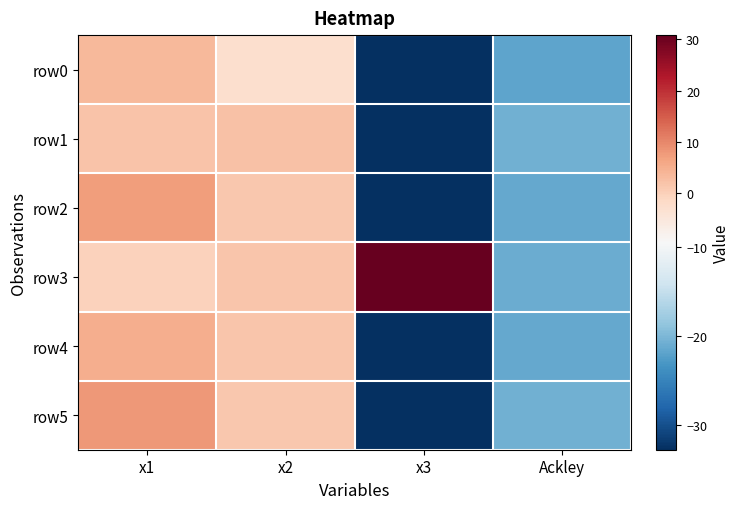

Which has a higher value, x3 or x2?

x2